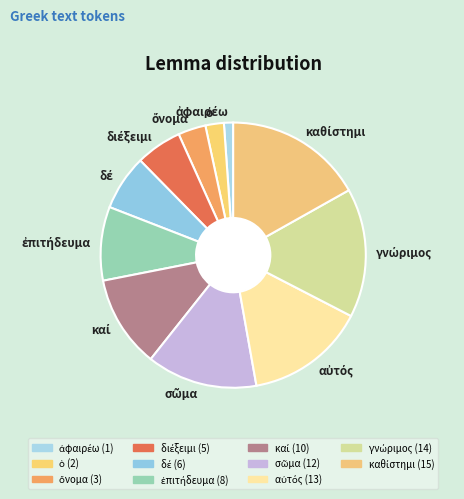

Does any single category account for the majority?

No